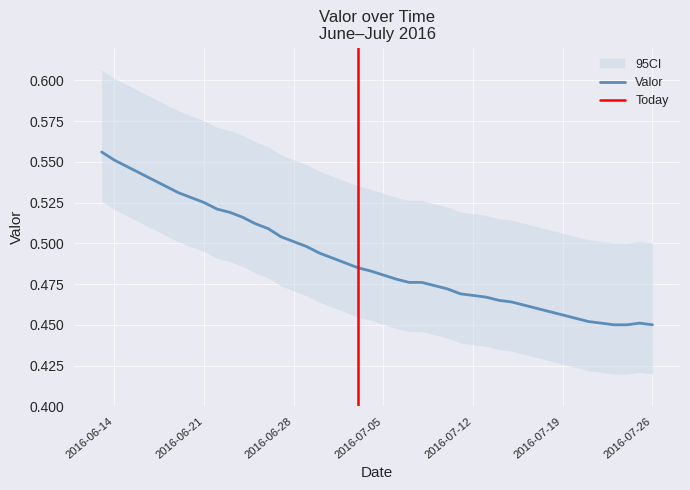

The Valor series shows 0.7 at 2016-07-26. True or false?

False